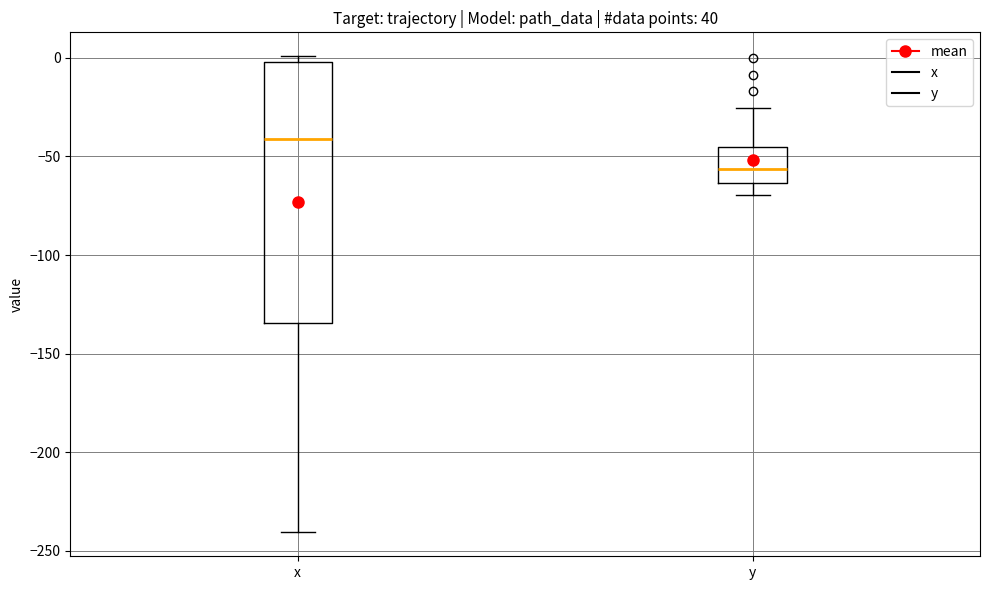

Comparing the boxes themselves (not the whiskers), which one is the tallest?

x